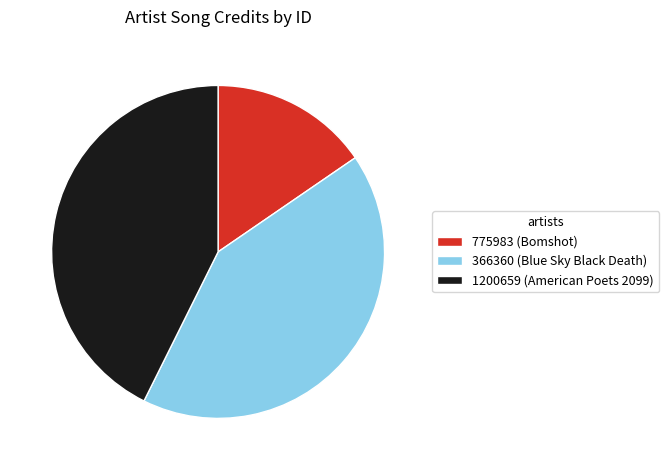

Combined, do 366360 (Blue Sky Black Death) and 1200659 (American Poets 2099) account for over 50%?

Yes